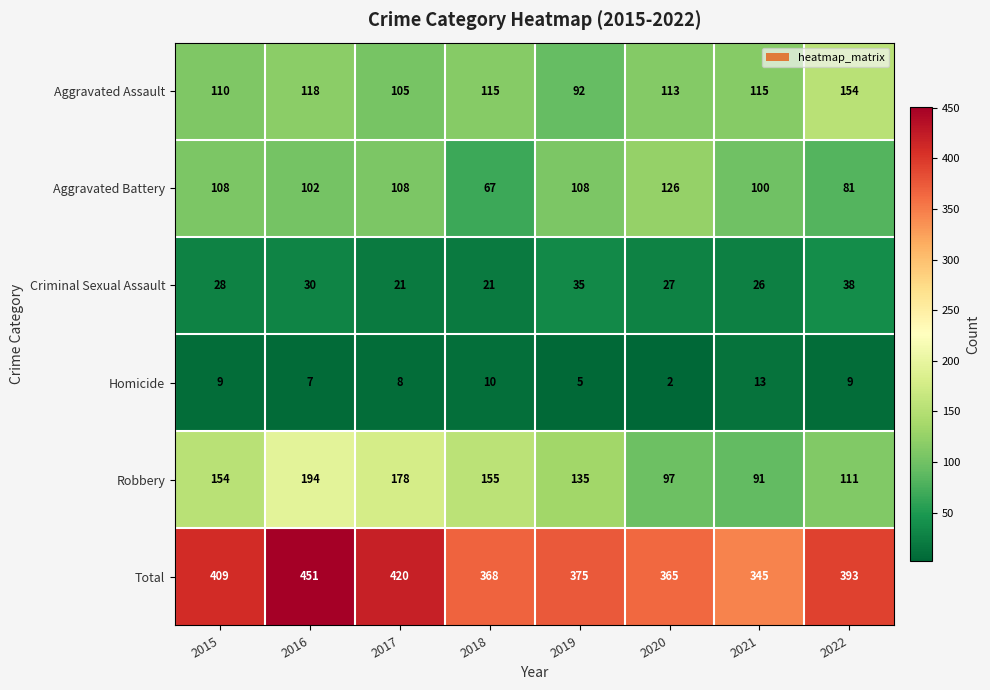

The Homicide series shows 6 at 2021. True or false?

False